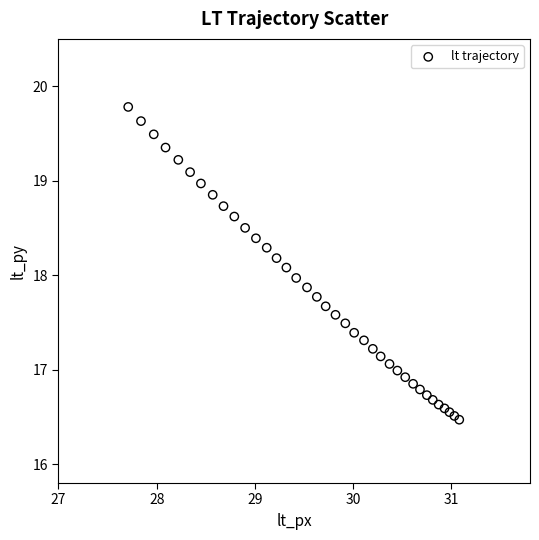

What is the range of X values (max minus min)?

3.4